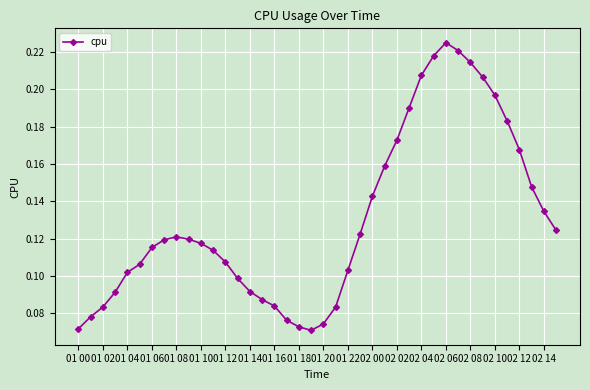

True or false: there are more than 1 points higher than both neighbors.

True